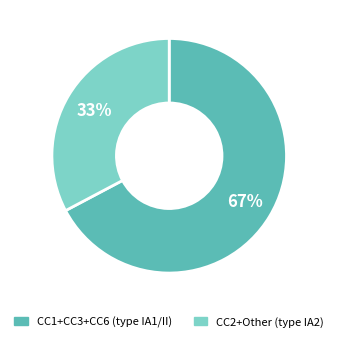

To the nearest percent, what is the average slice percentage?

50%